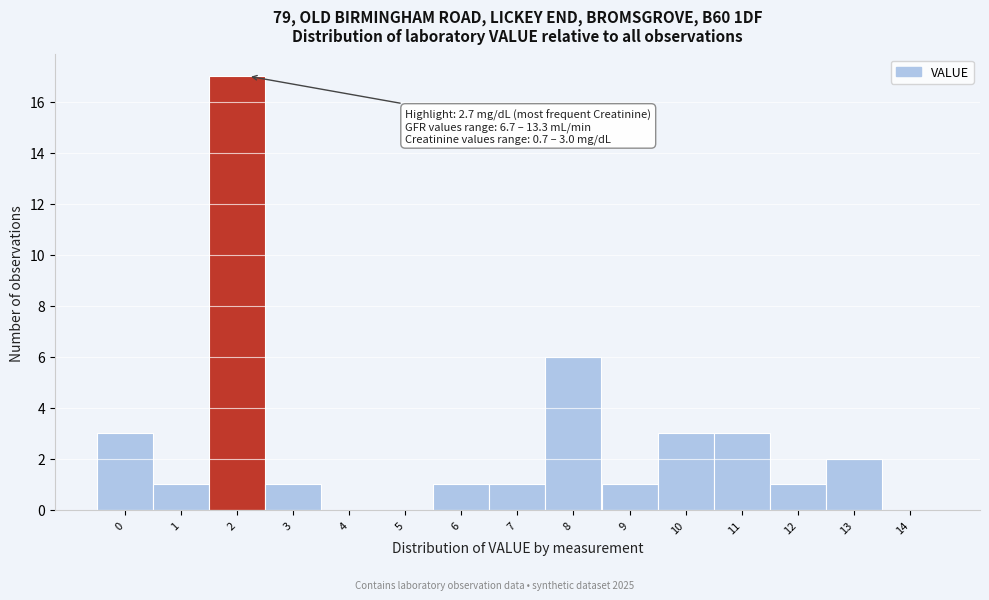

Reading left to right, list all the values displayed in this chart.

0=3	1=1	2=17	3=1	4=0	5=0	6=1	7=1	8=6	9=1	10=3	11=3	12=1	13=2	14=0